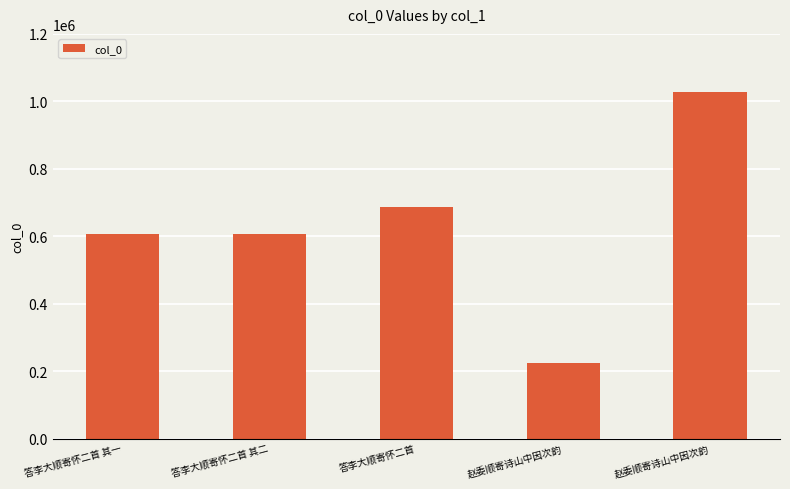

How many bars are there in total?

5